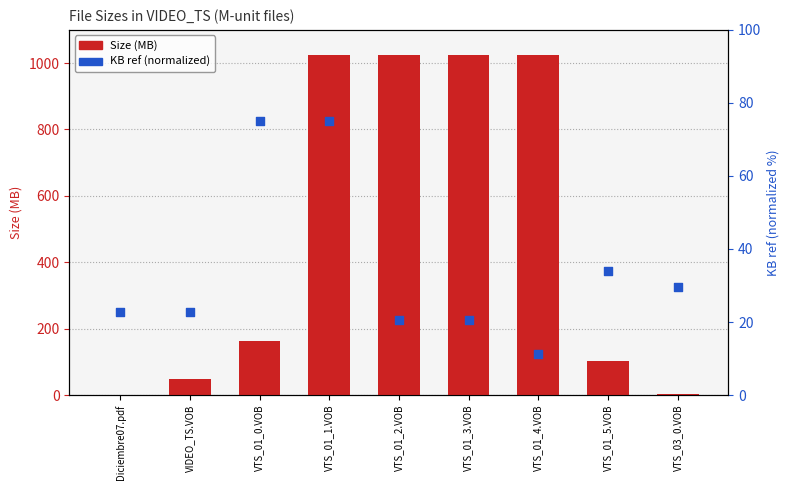

At how many categories does at least one series exceed 791?

4